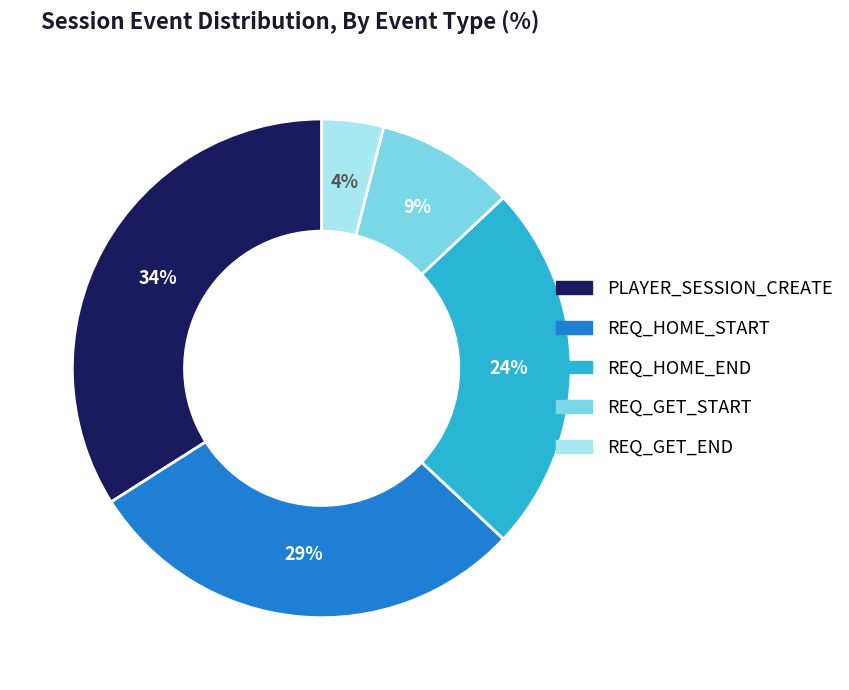

To the nearest percent, what is the combined percentage of REQ_HOME_START and REQ_GET_START?

38%